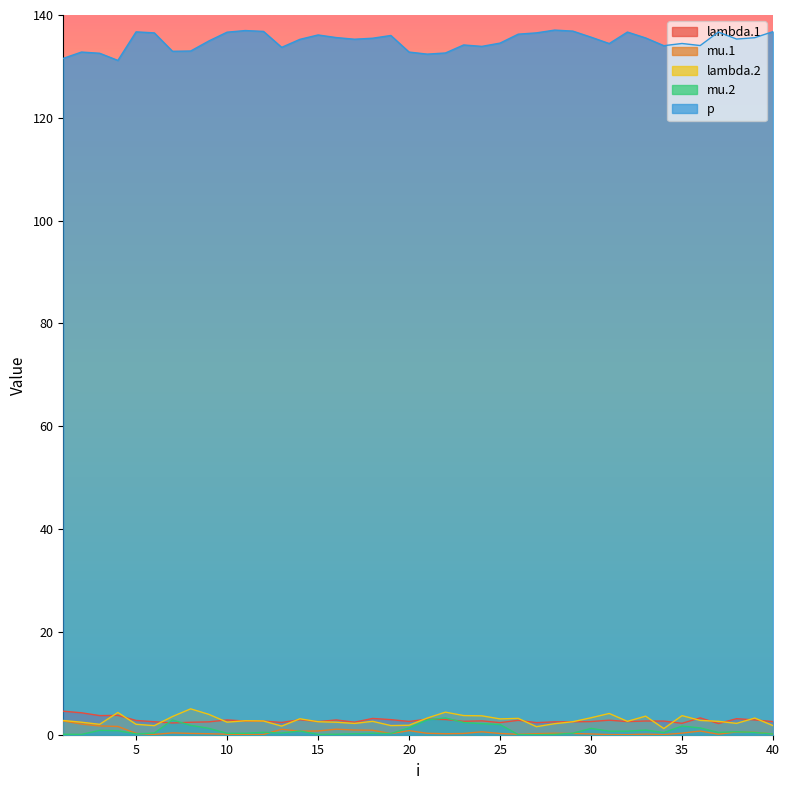

What value does the mu.2 series have at 8?

1.8